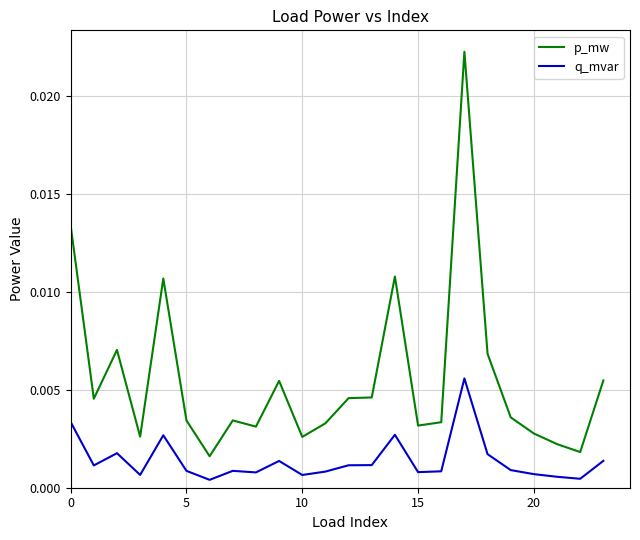

True or false: p_mw and q_mvar cross at least once.

False